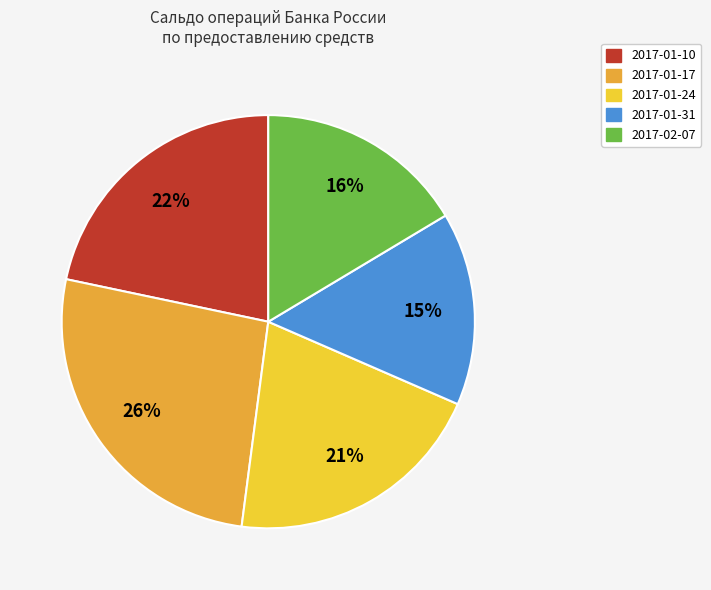

Count the number of slices in the pie.

5